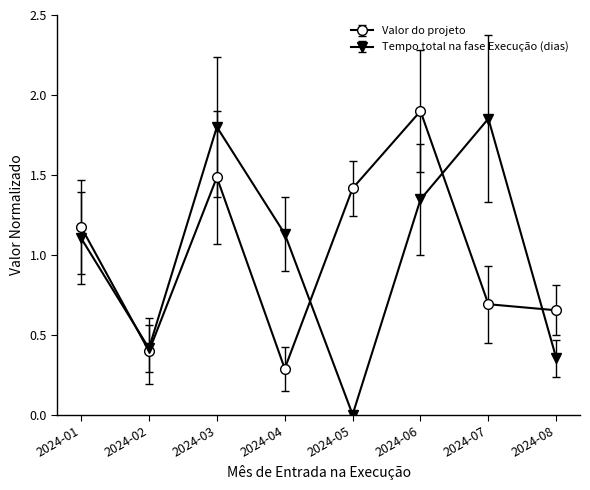

List the series in order of their peak value, lowest first.

Tempo total na fase Execução (dias), Valor do projeto